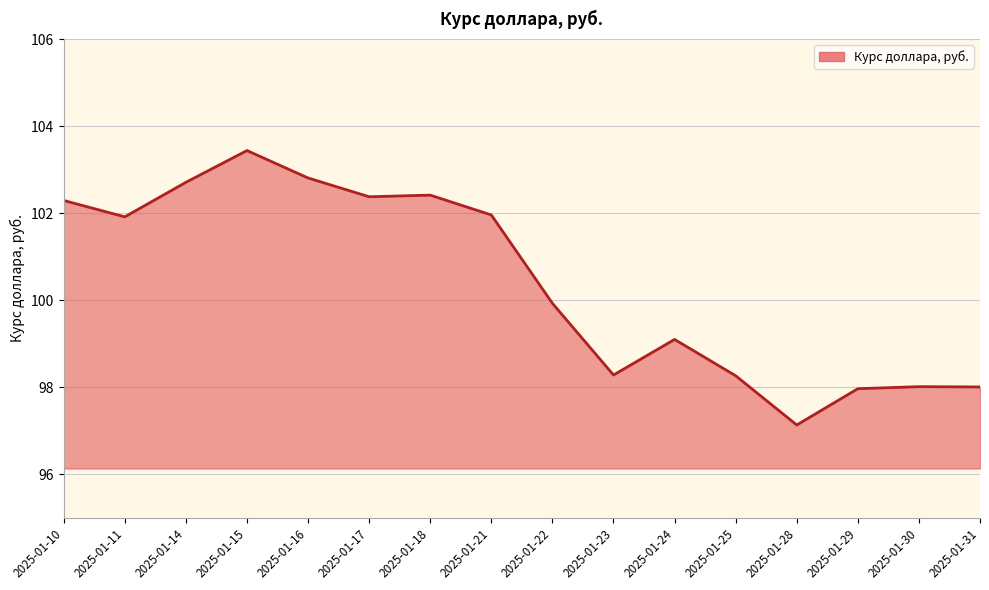

Where is the first local minimum?

2025-01-11